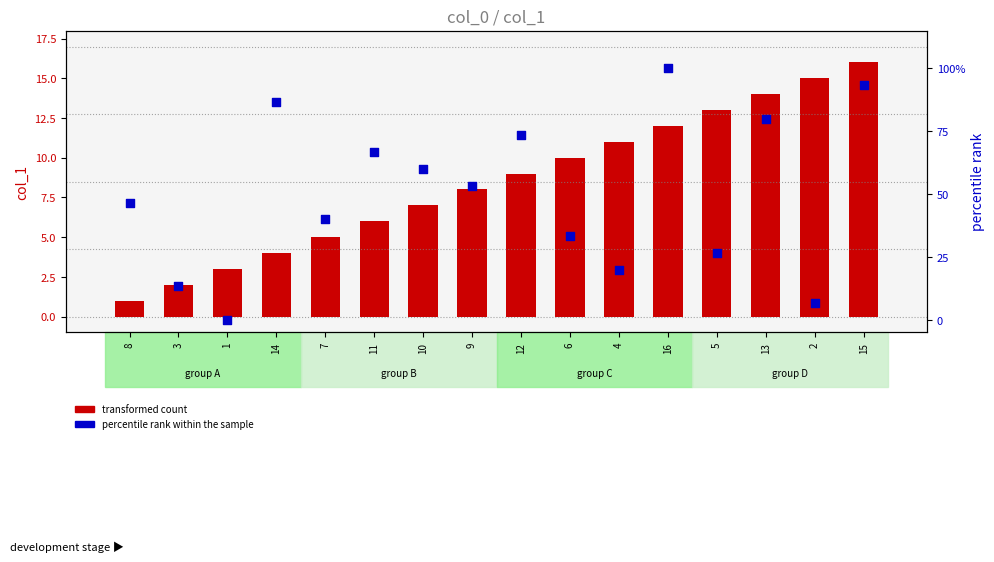

At which category is the sum across all series the highest?

16